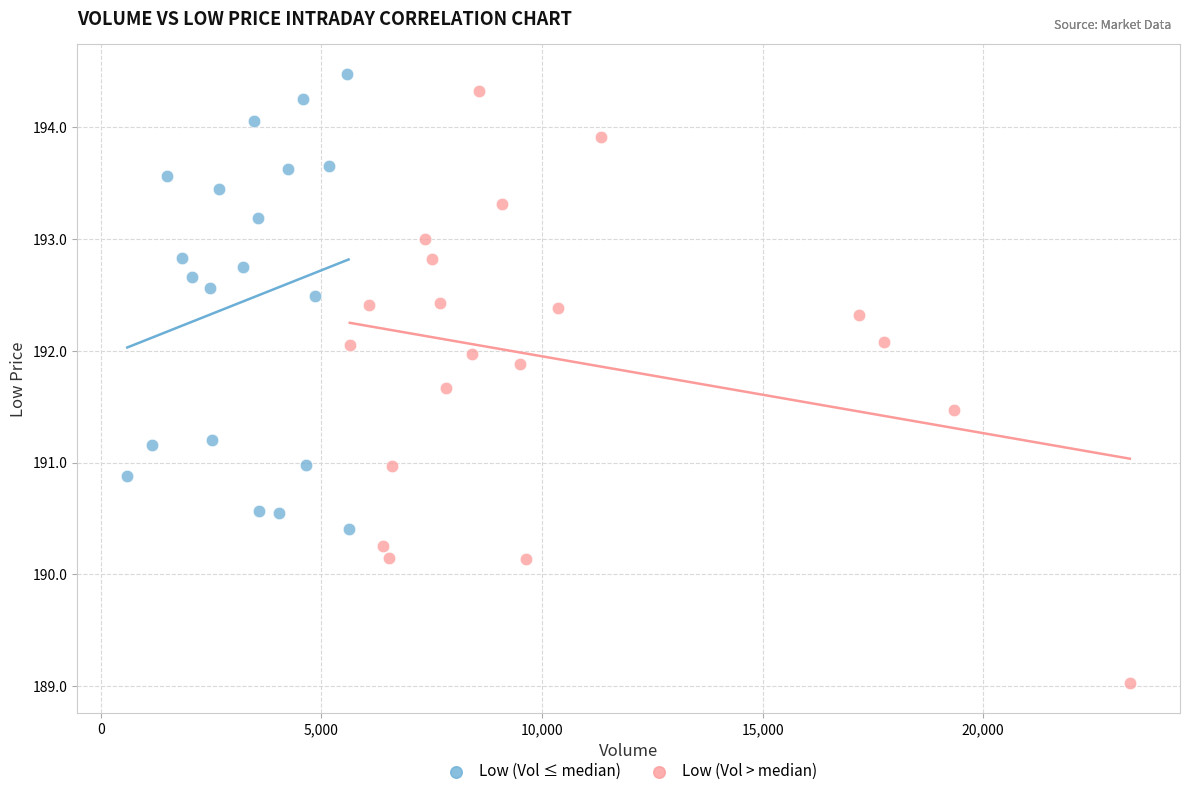

Which series has the largest Y range (max minus min)?

Low (Vol > median)